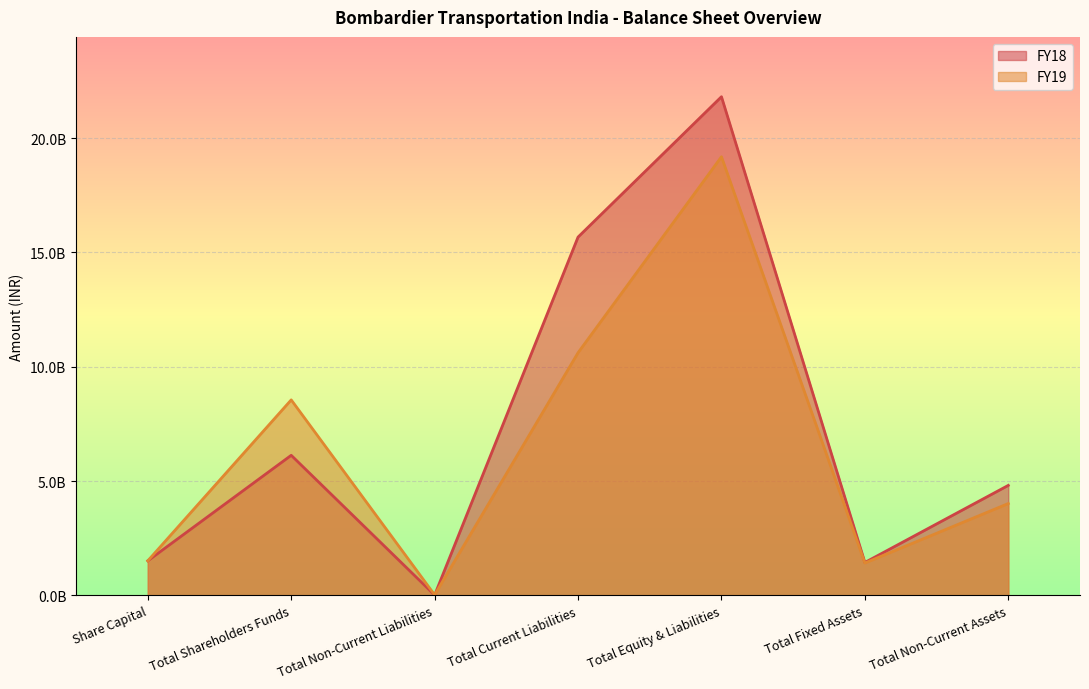

At how many categories does at least one series exceed 11133520891?

2